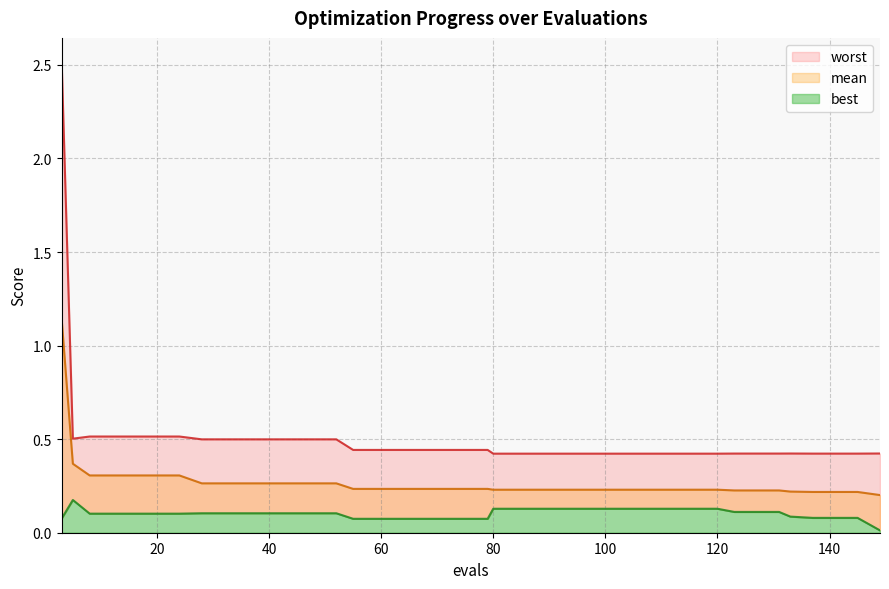

What is the difference between the highest and lowest values at 12?

0.4